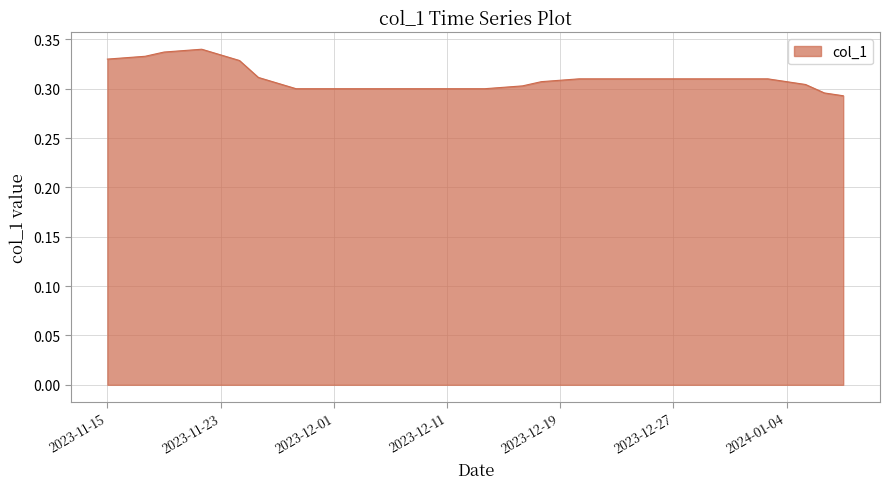

List the labels in order of value, largest first.

2023-11-22, 2023-11-21, 2023-11-20, 2023-11-23, 2023-11-17, 2023-11-16, 2023-11-15, 2023-11-24, 2023-11-27, 2023-12-20, 2023-12-21, 2023-12-22, 2023-12-25, 2023-12-26, 2023-12-27, 2023-12-28, 2023-12-29, 2024-01-01, 2024-01-02, 2024-01-03, 2023-12-19, 2024-01-04, 2023-12-18, 2023-11-28, 2024-01-05, 2023-12-15, 2023-12-14, 2023-11-29, 2023-11-30, 2023-12-01, 2023-12-04, 2023-12-05, 2023-12-06, 2023-12-07, 2023-12-08, 2023-12-11, 2023-12-12, 2023-12-13, 2024-01-08, 2024-01-09